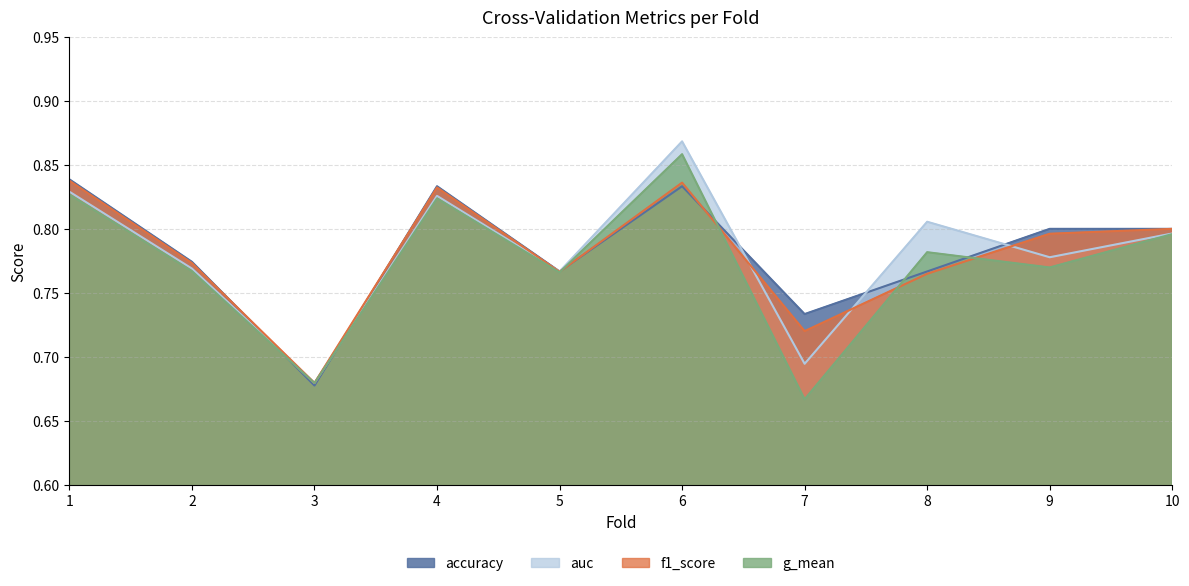

What is the value of the g_mean point at the 10th from the left?

0.8